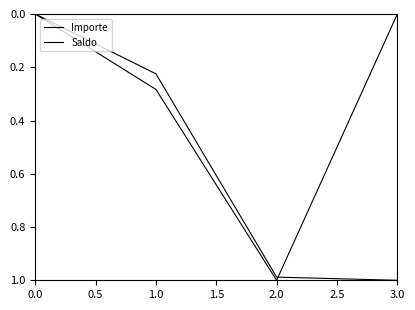

Rank the series by their average value, from lowest to highest.

Importe, Saldo